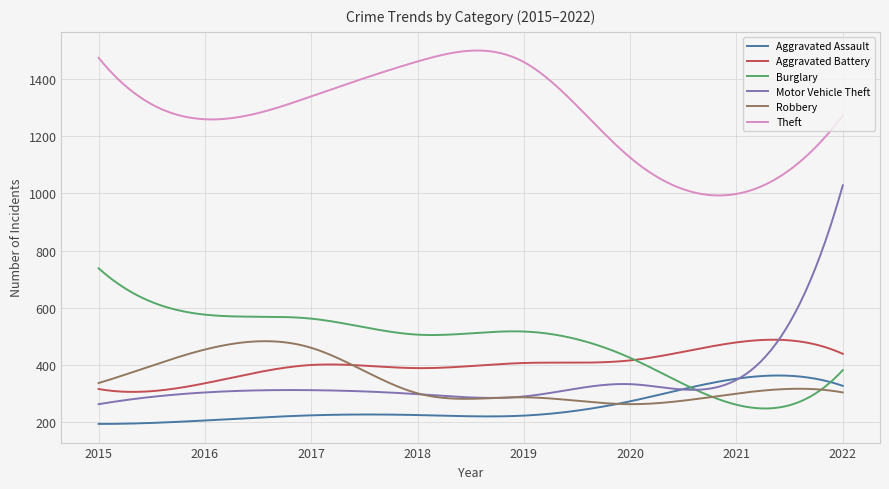

Which series has the largest total across all categories?

Theft